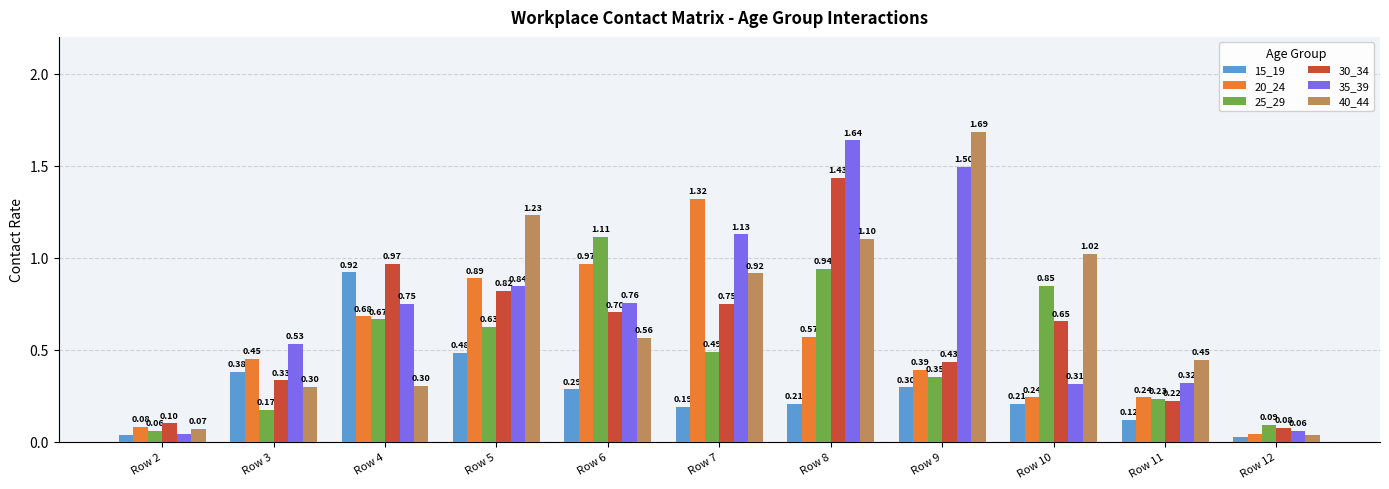

Which series has the widest spread of values?

40_44